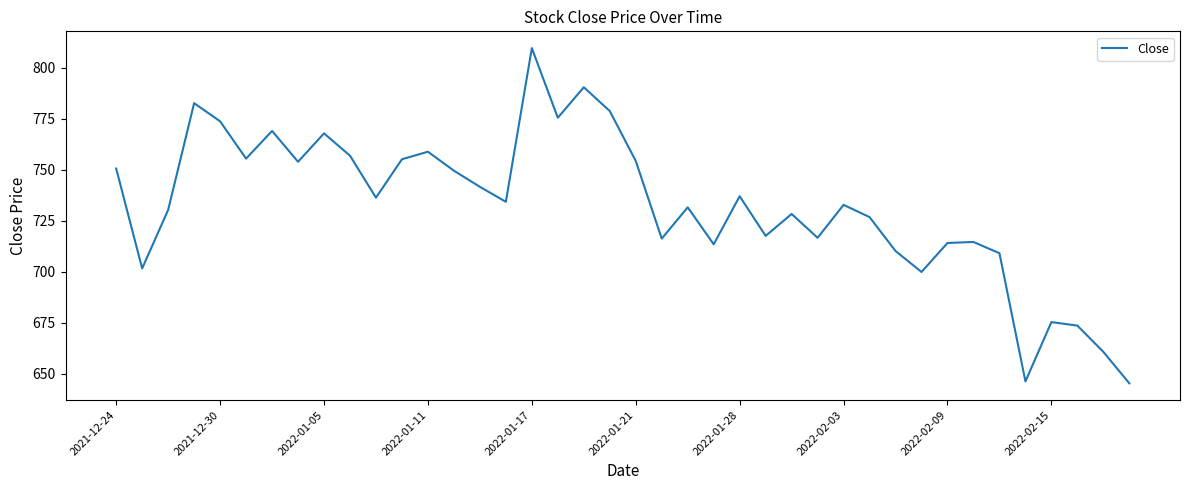

What is the smallest value displayed?

645.3